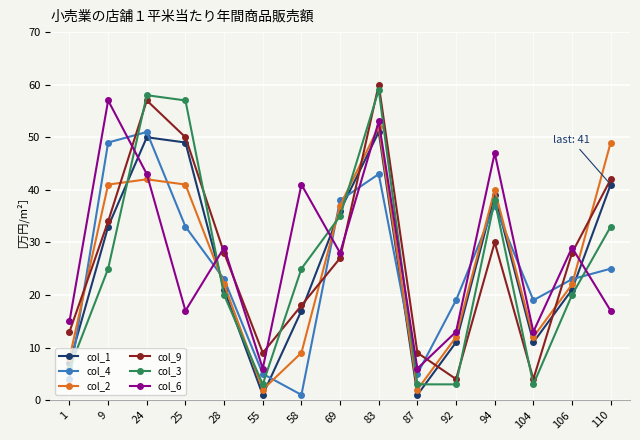

What are all the series names shown in the legend?

col_1, col_4, col_2, col_9, col_3, col_6